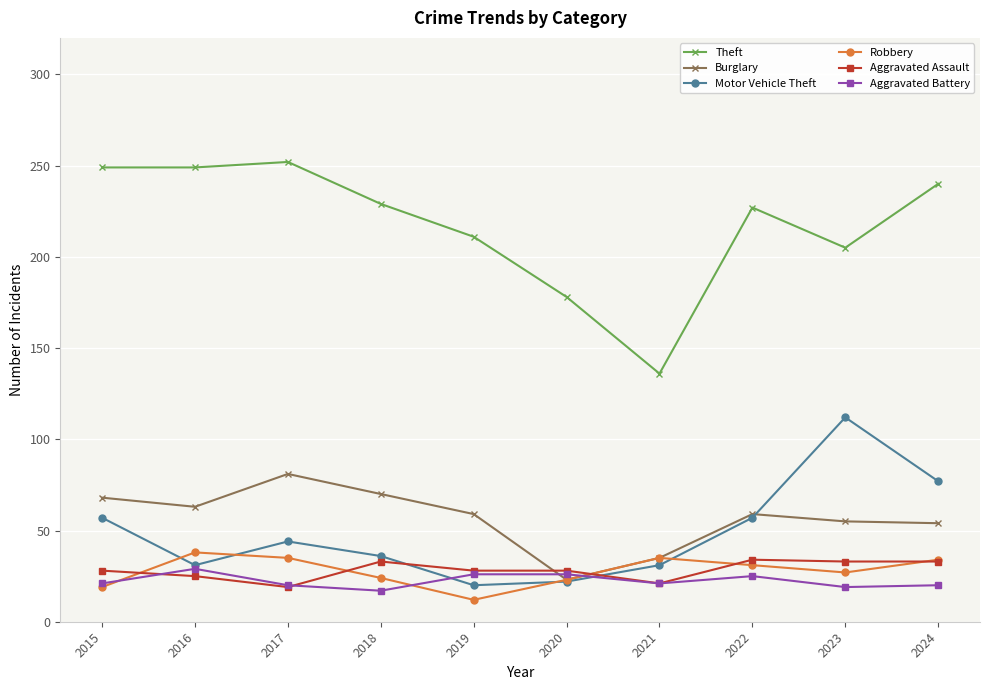

What is the difference between the highest and lowest values at 2021?

115